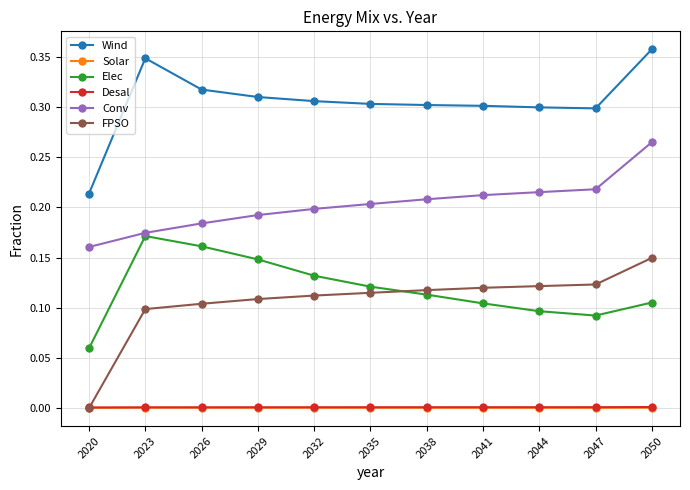

What is the sum of the Wind values at 2038 and 2044?

0.6